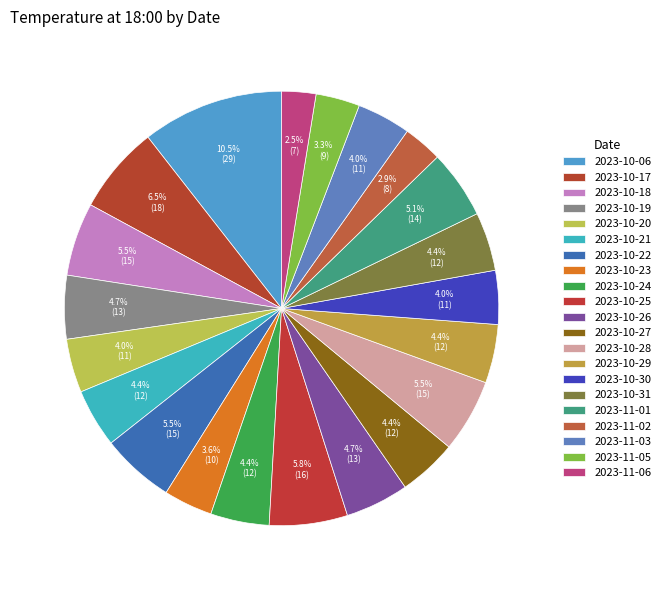

What percentage is the 2023-11-03 slice, to the nearest percent?

4%